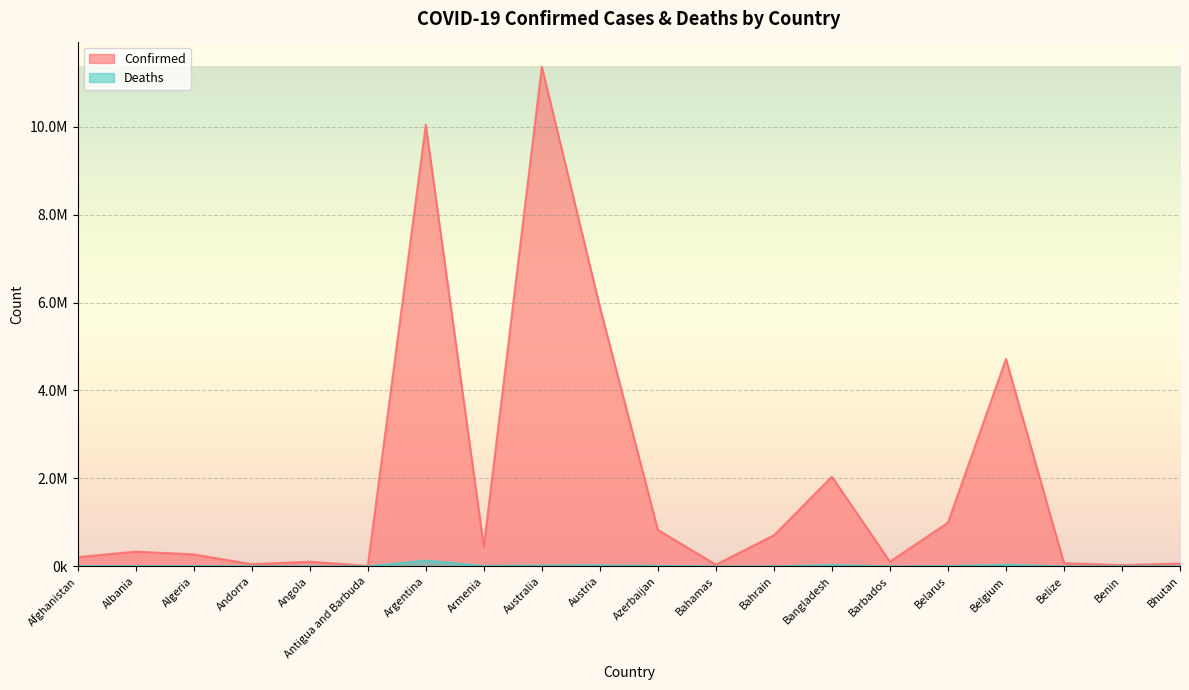

At which category does Confirmed reach its first local peak?

Albania